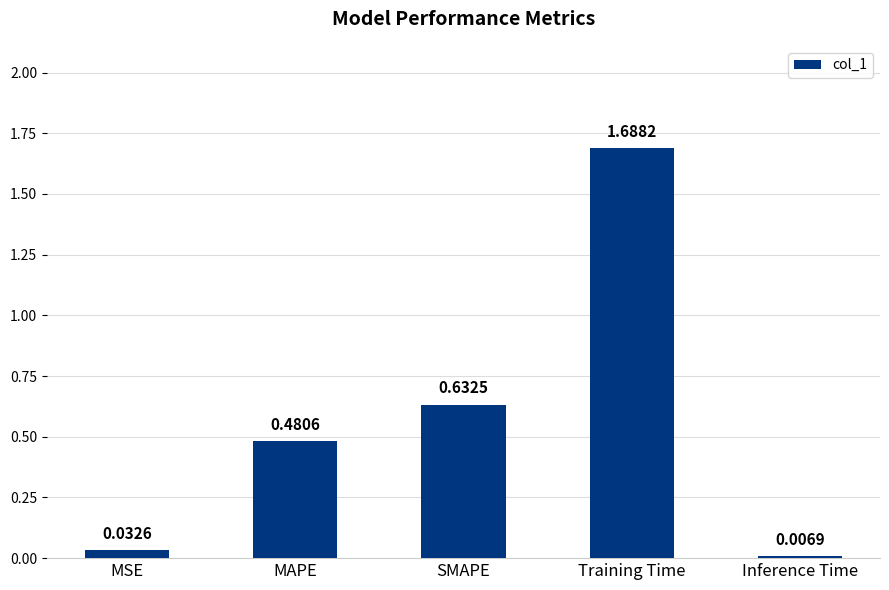

Which category has the highest value across all series?

Training Time